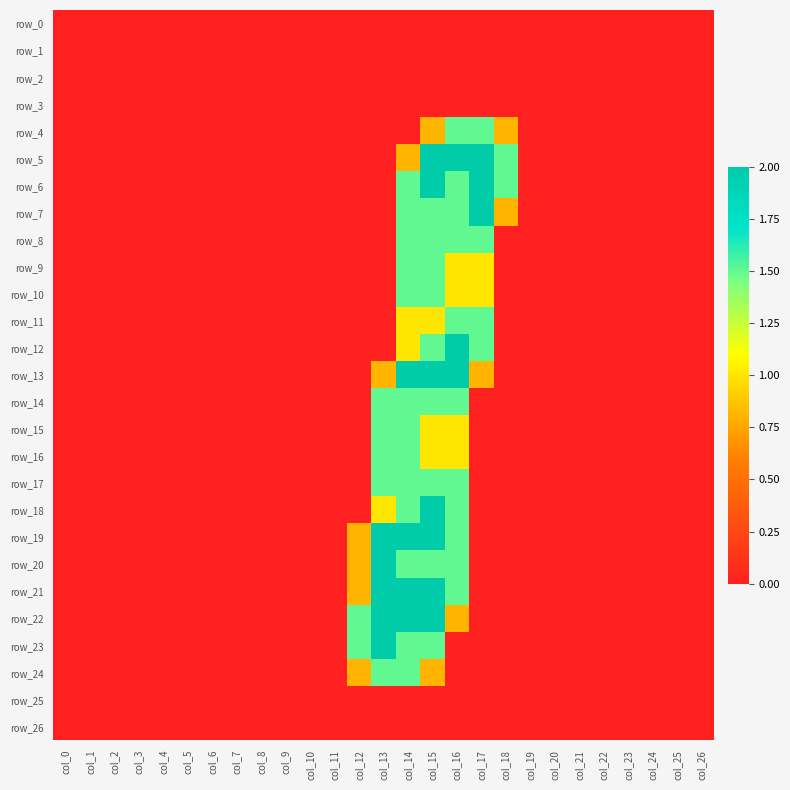

At which category is the sum across all series the highest?

col_15